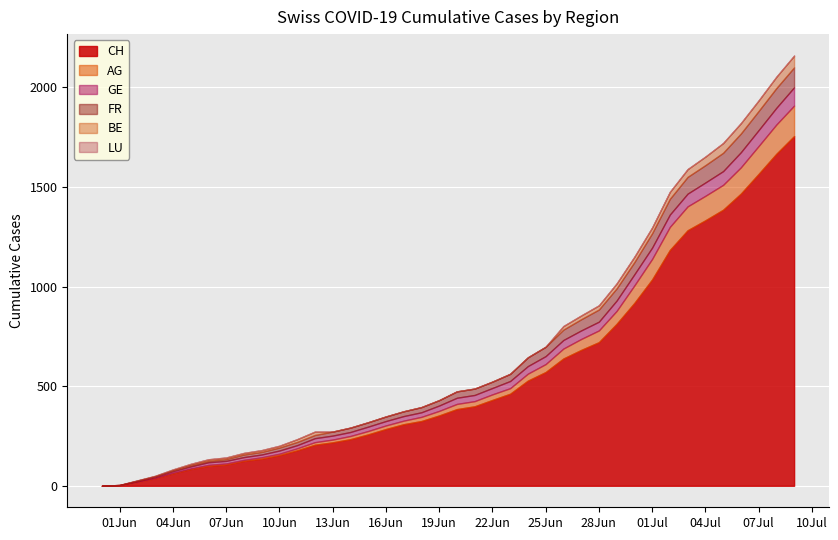

What is the spread (max minus min) of values at 14?

234